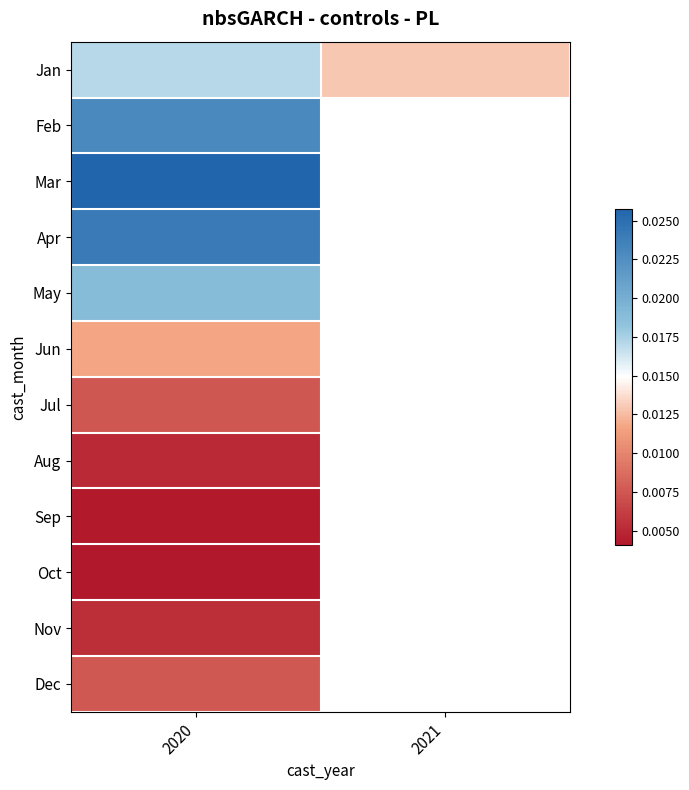

At which category is the sum across all series the highest?

2020